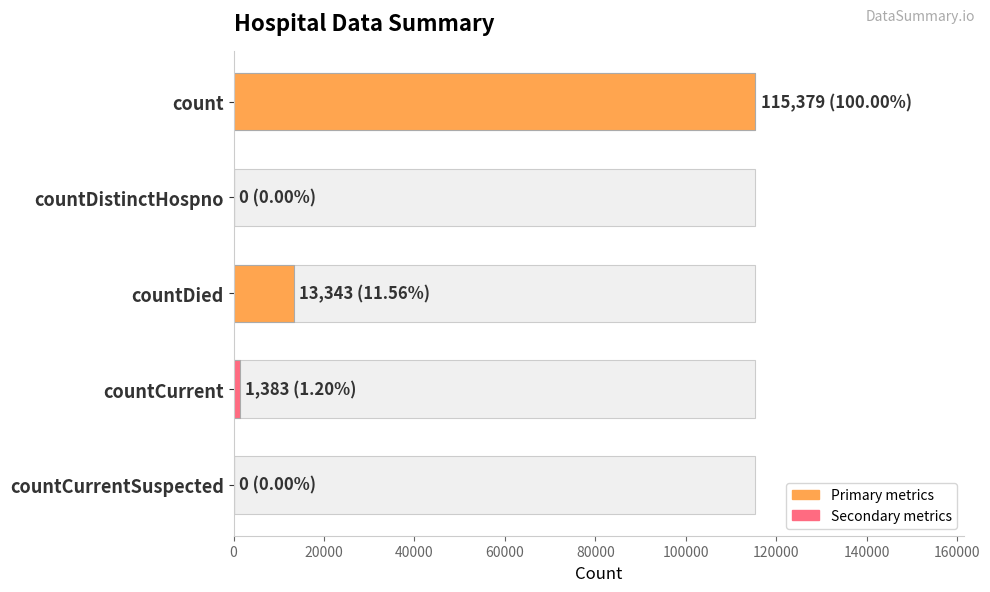

How many data points are above 1383?

2